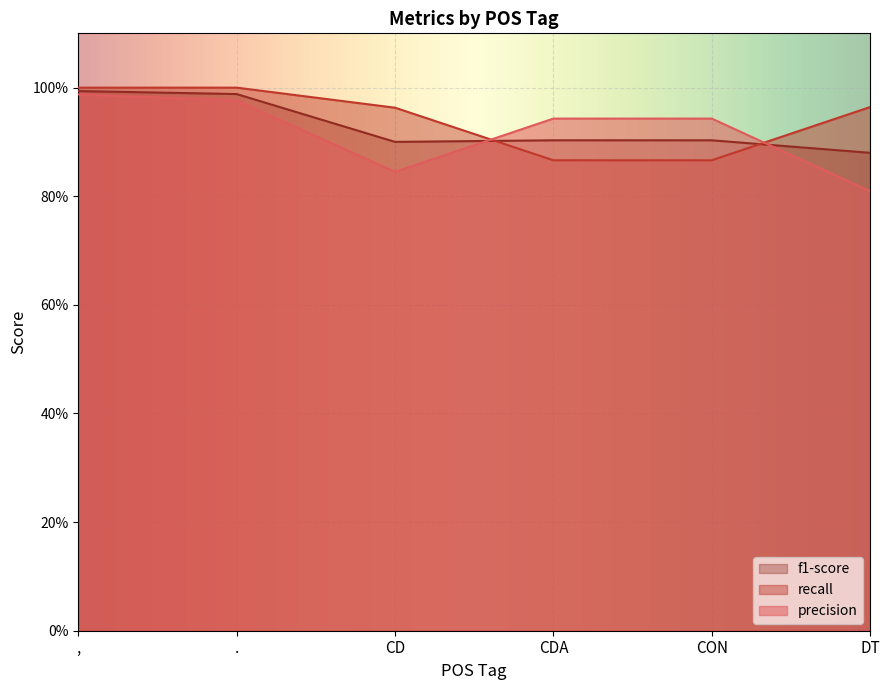

After their last crossing, which series has the higher values: f1-score or recall?

recall